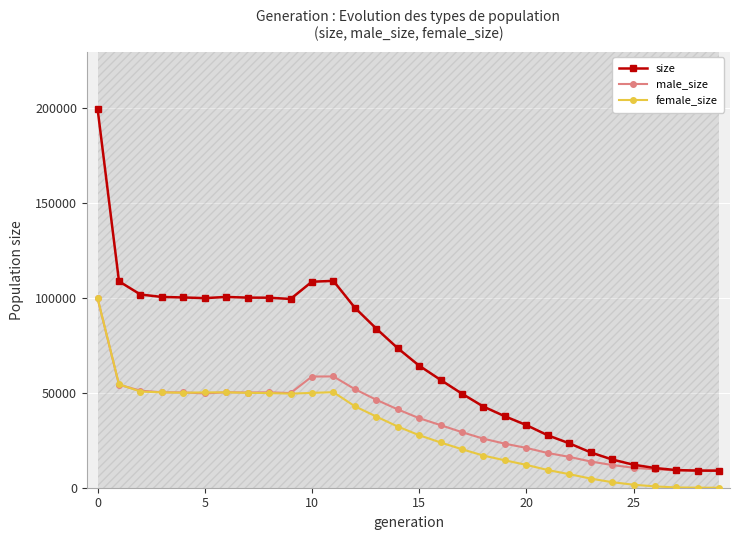

Is the value of male_size at 8 greater than the value of size at 29?

Yes